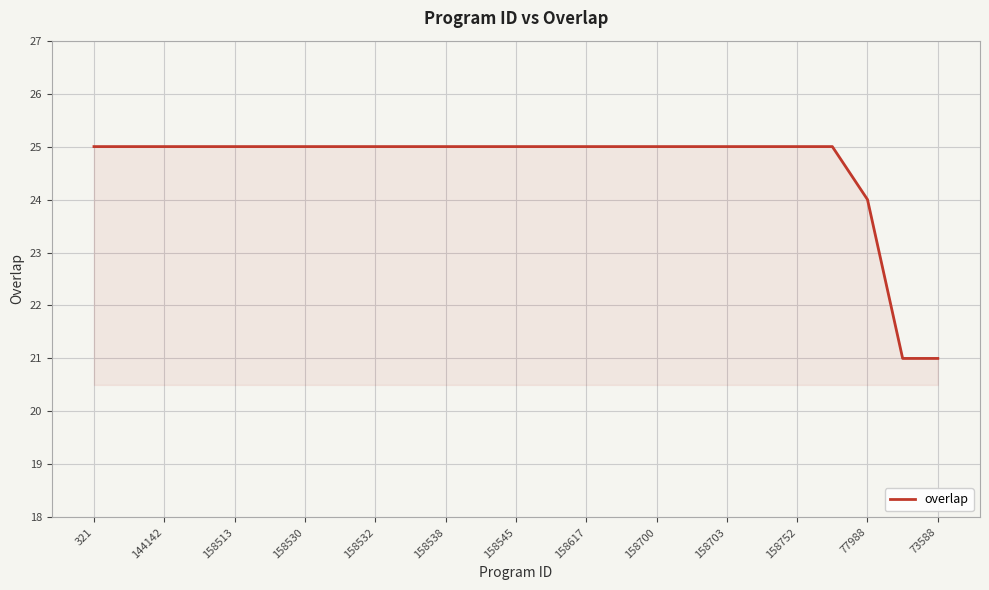

What is the smallest value displayed?

21